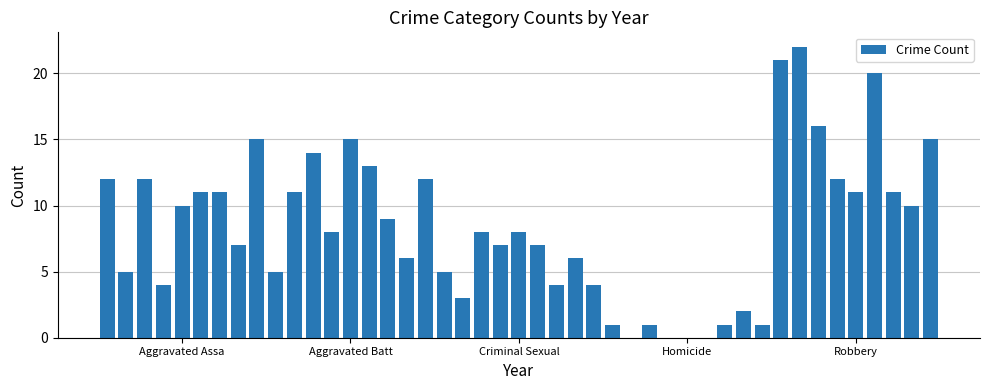

What is the sum of all values?

376